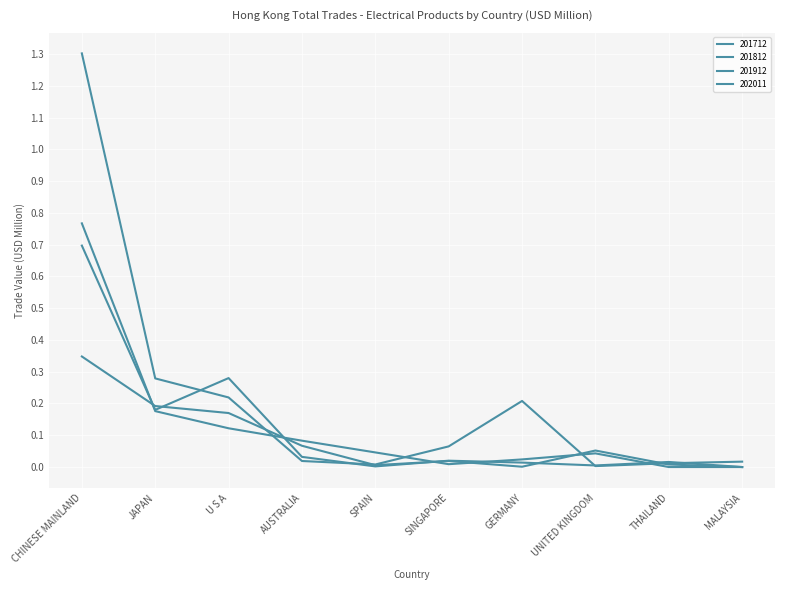

What is the maximum value for 201912?

0.3